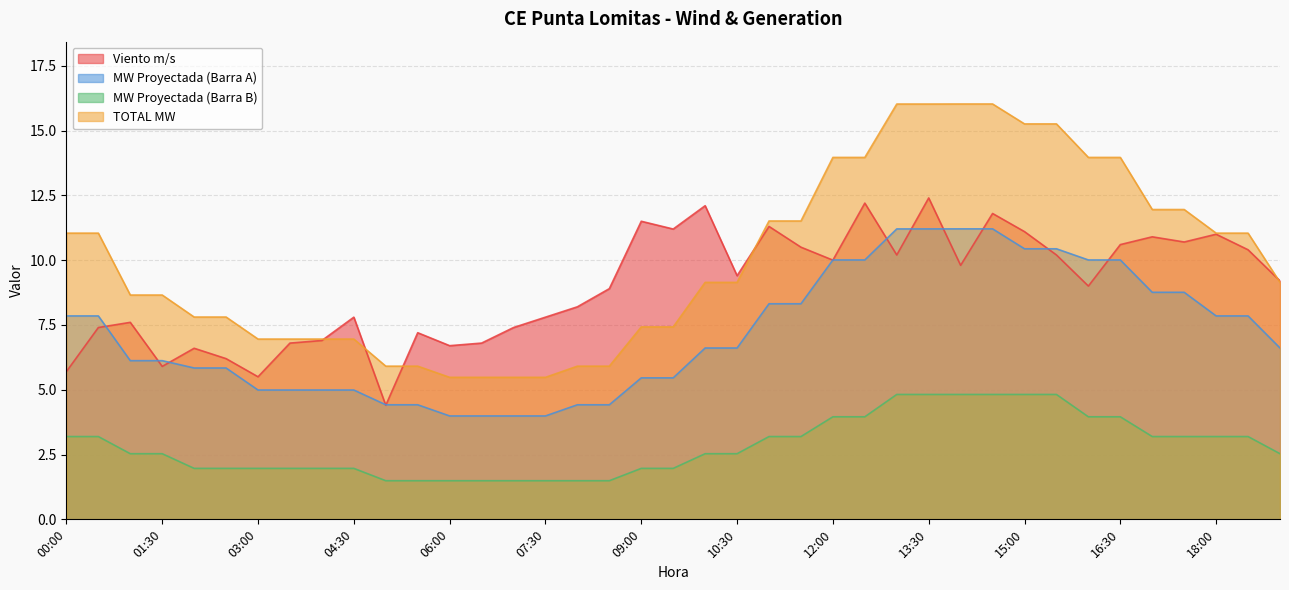

Does the chart have visible grid lines?

Yes